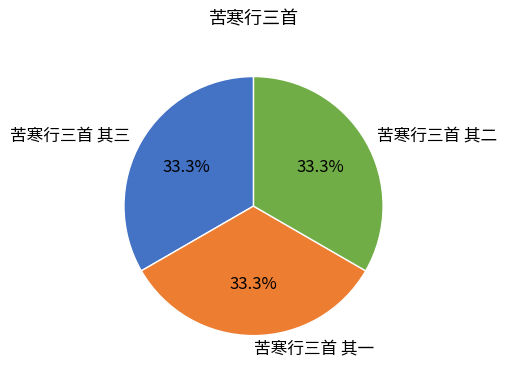

What percentage do 苦寒行三首 其一 and 苦寒行三首 其二 together represent?

66.7%